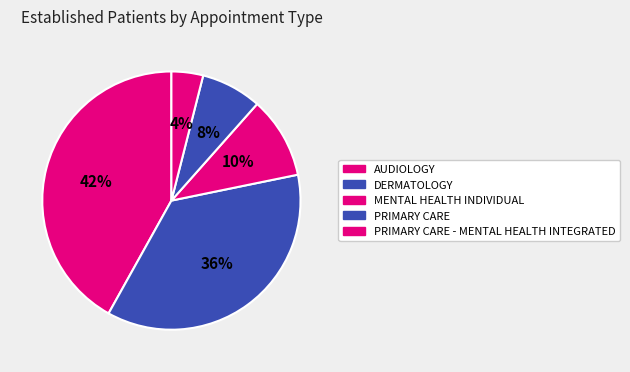

Count the number of slices in the pie.

5